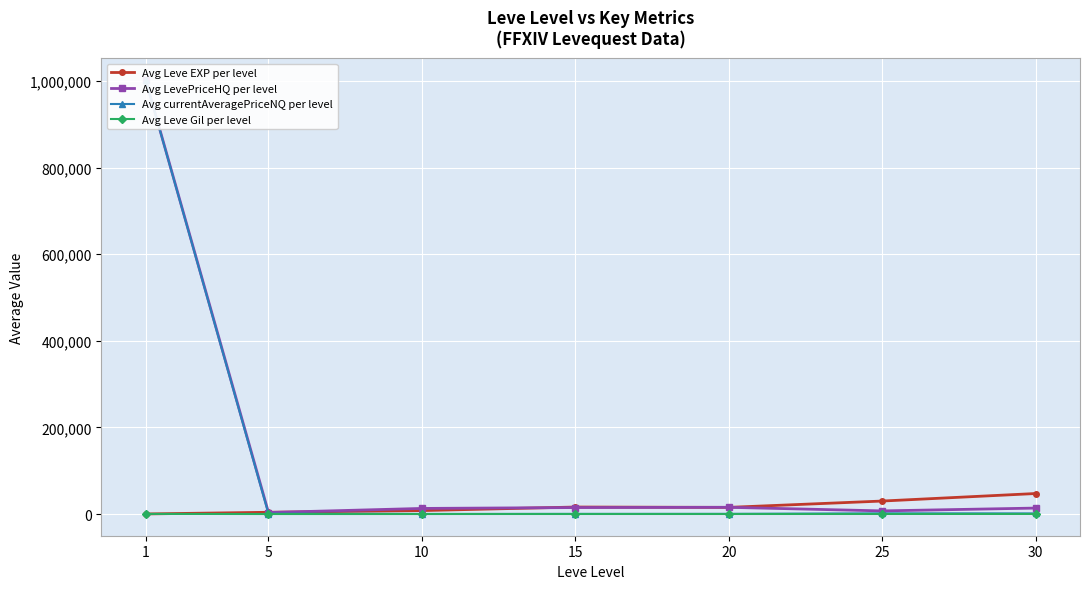

What is the value of the Avg Leve Gil per level point at the 3rd from the left?

200.2